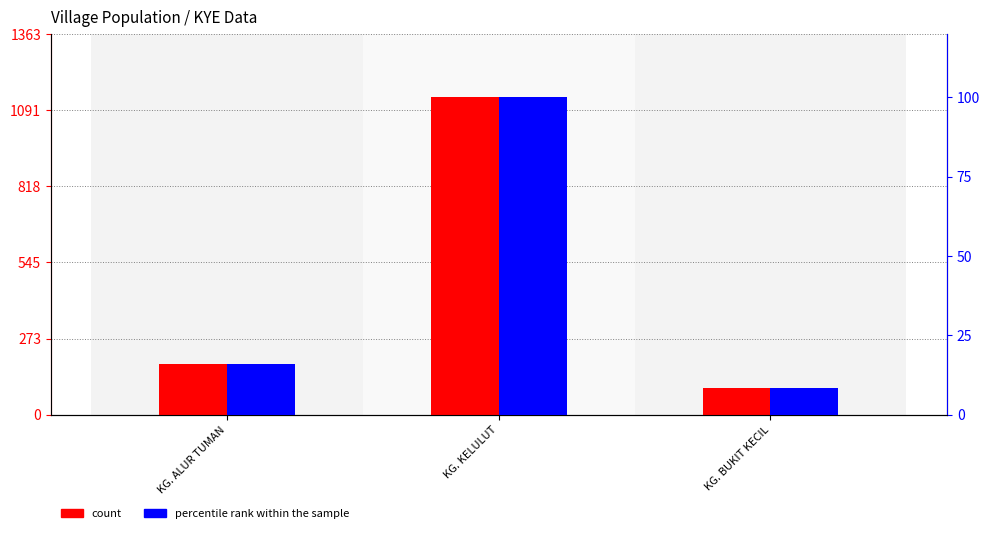

How many values in the percentile rank within the sample series exceed 15?

2